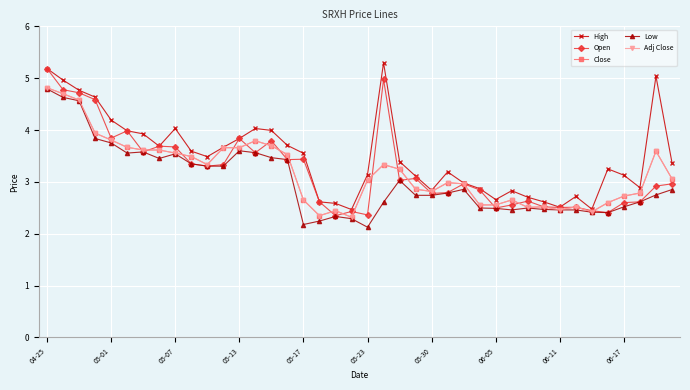

Where is Close nearest to the value 3?

25